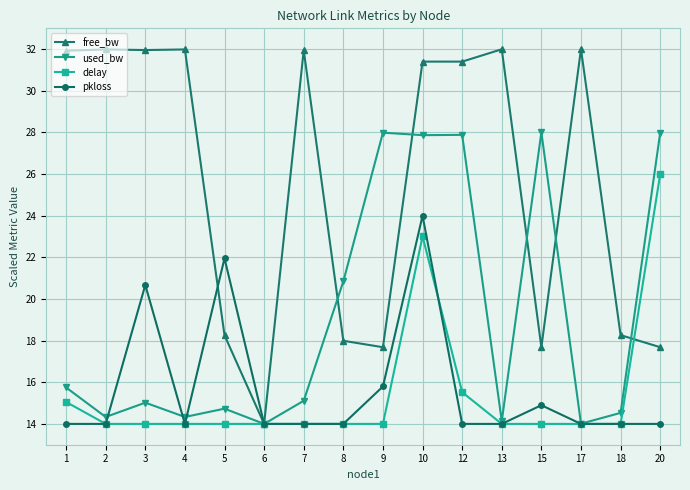

What is the value of the pkloss point at the 6th from the left?

14.0